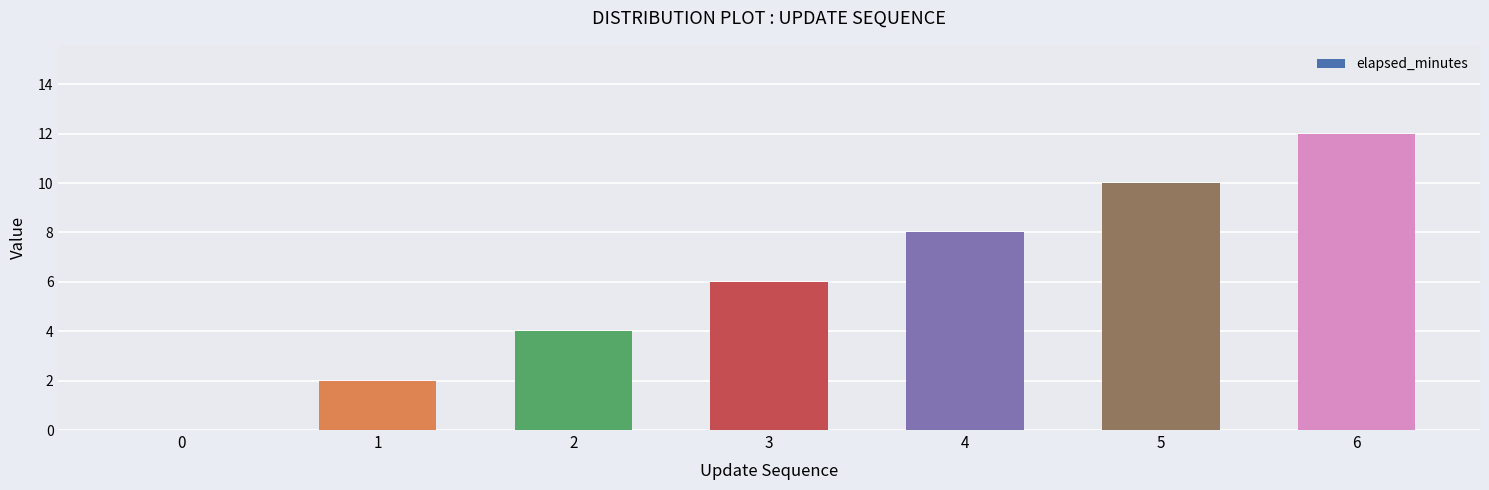

Are the bars grouped side by side (vs. stacked)?

No